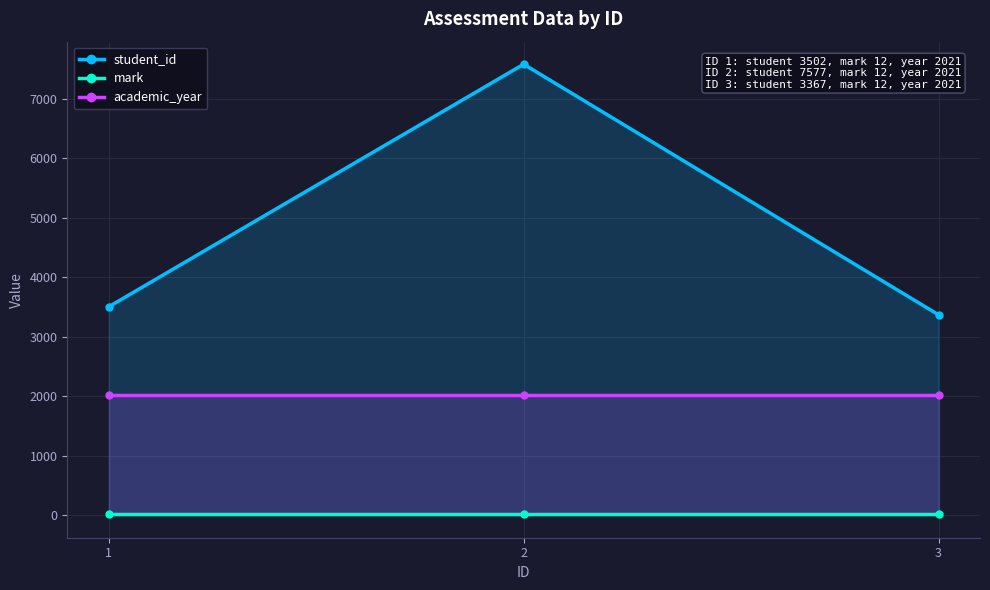

Reading right to left, transcribe all the data shown in this chart.

student_id: 3367	7577	3502
mark: 12	12	12
academic_year: 2021	2021	2021